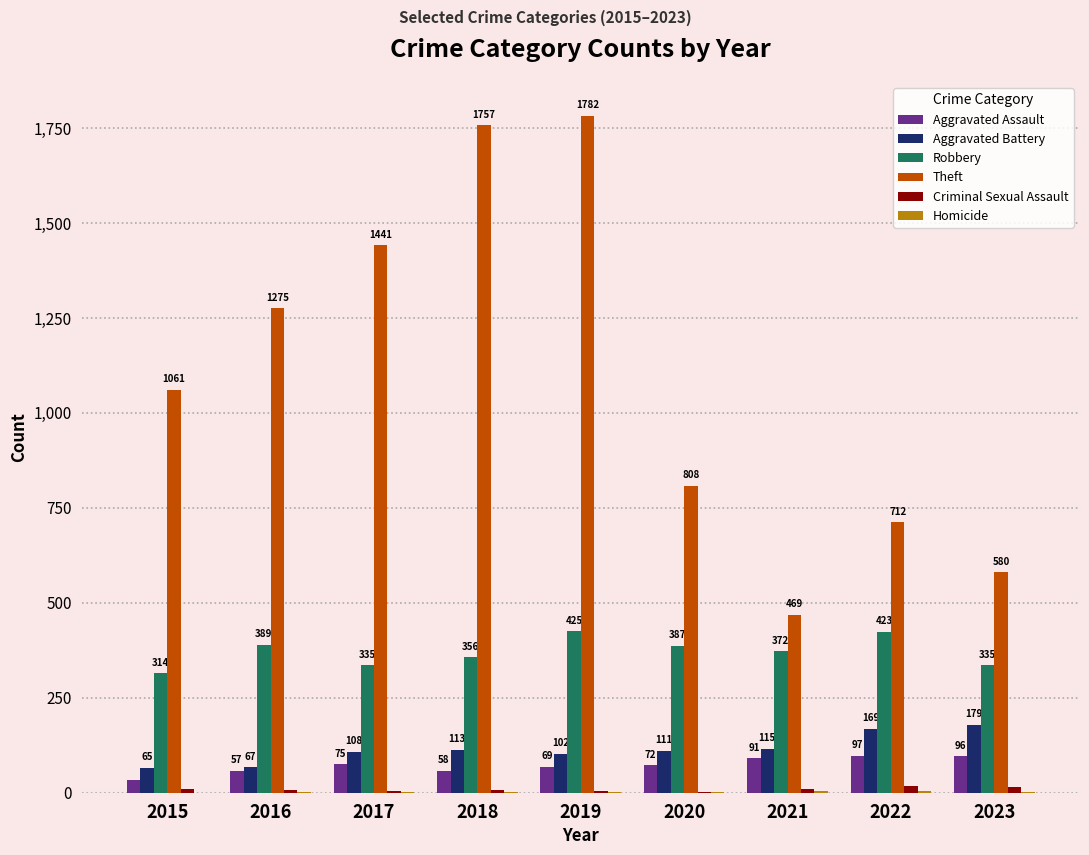

What is the sum of the Robbery values at 2018 and 2017?

691